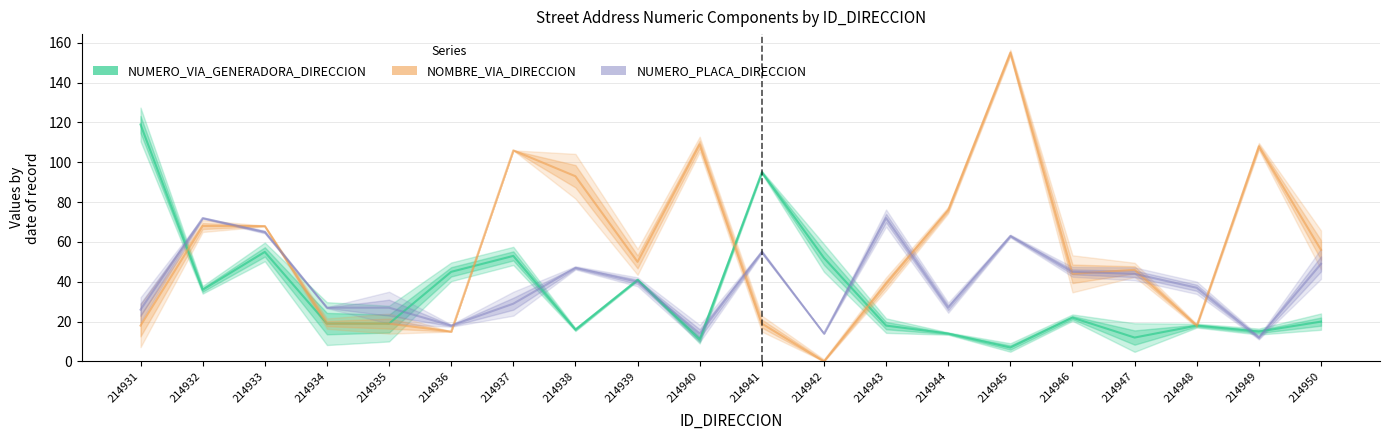

How many lines are shown in the chart?

3